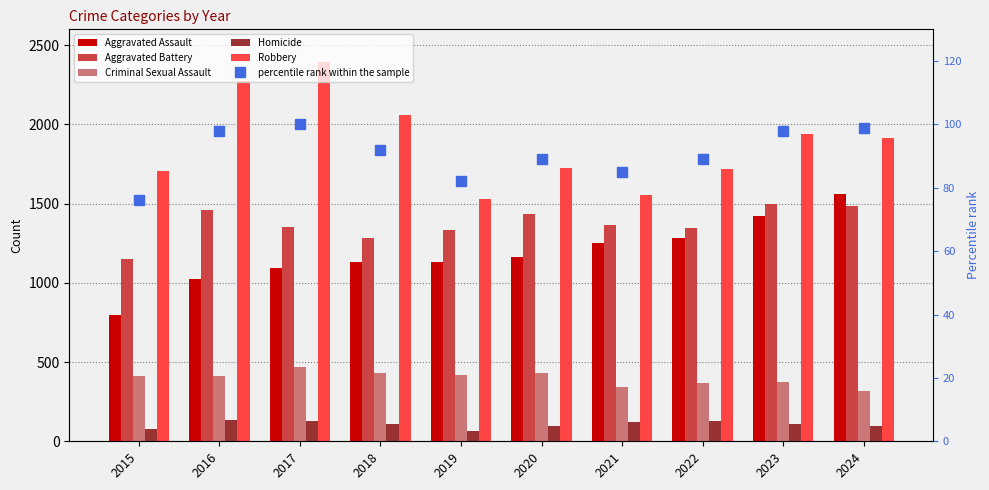

Rank the series at 2023 from lowest to highest value.

percentile rank within the sample, Homicide, Criminal Sexual Assault, Aggravated Assault, Aggravated Battery, Robbery